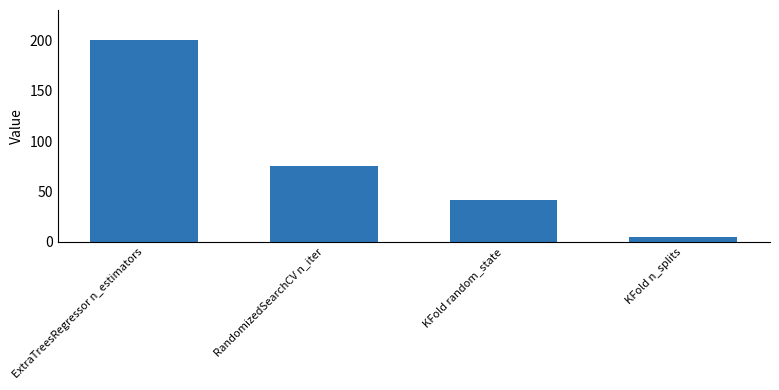

What is the ratio of the value at RandomizedSearchCV n_iter to the value at ExtraTreesRegressor n_estimators?

0.4